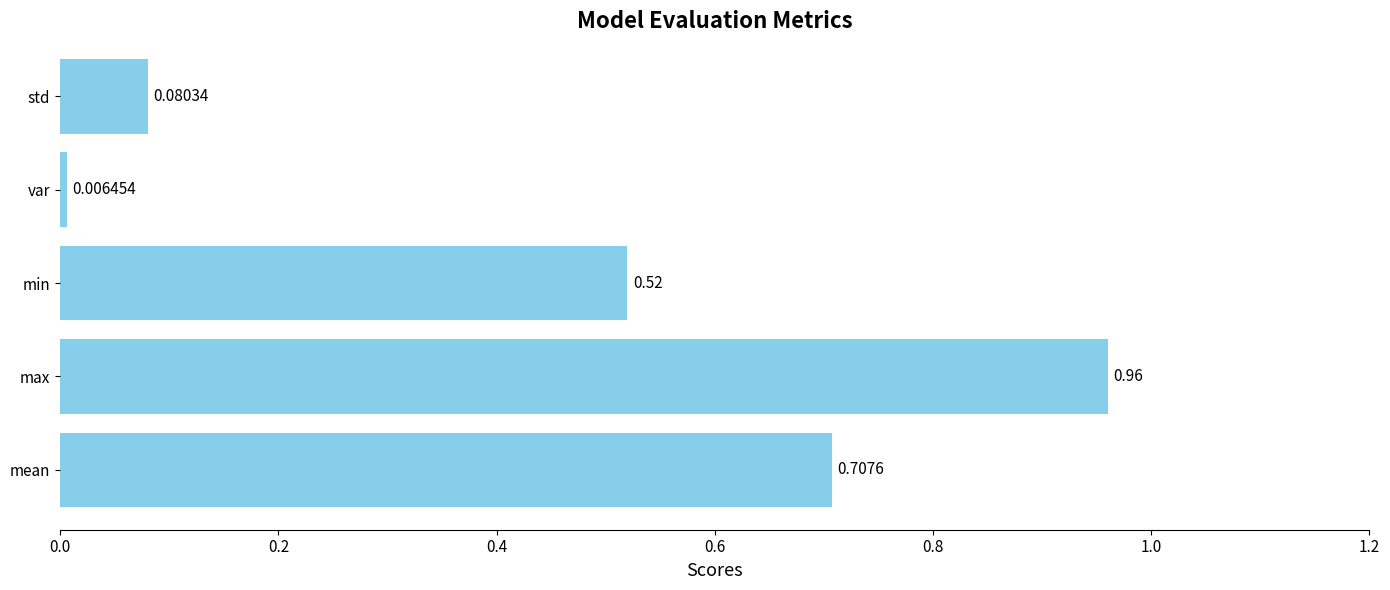

Rank the categories by value from lowest to highest.

var, std, min, mean, max